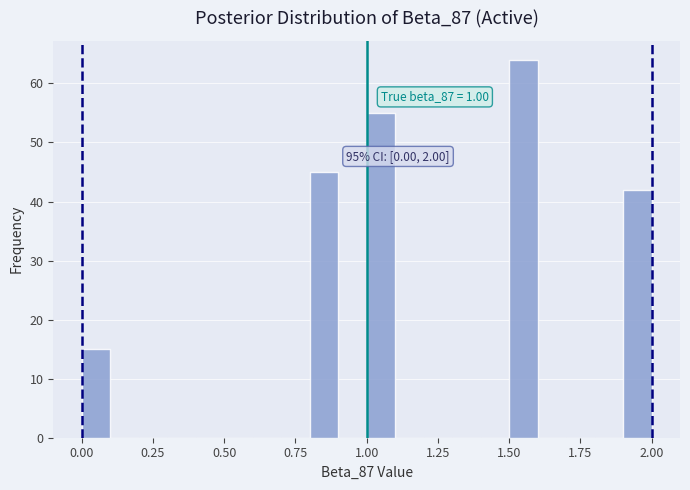

Read against the x-axis, roughly where is the centre of the tallest bar?

1.55